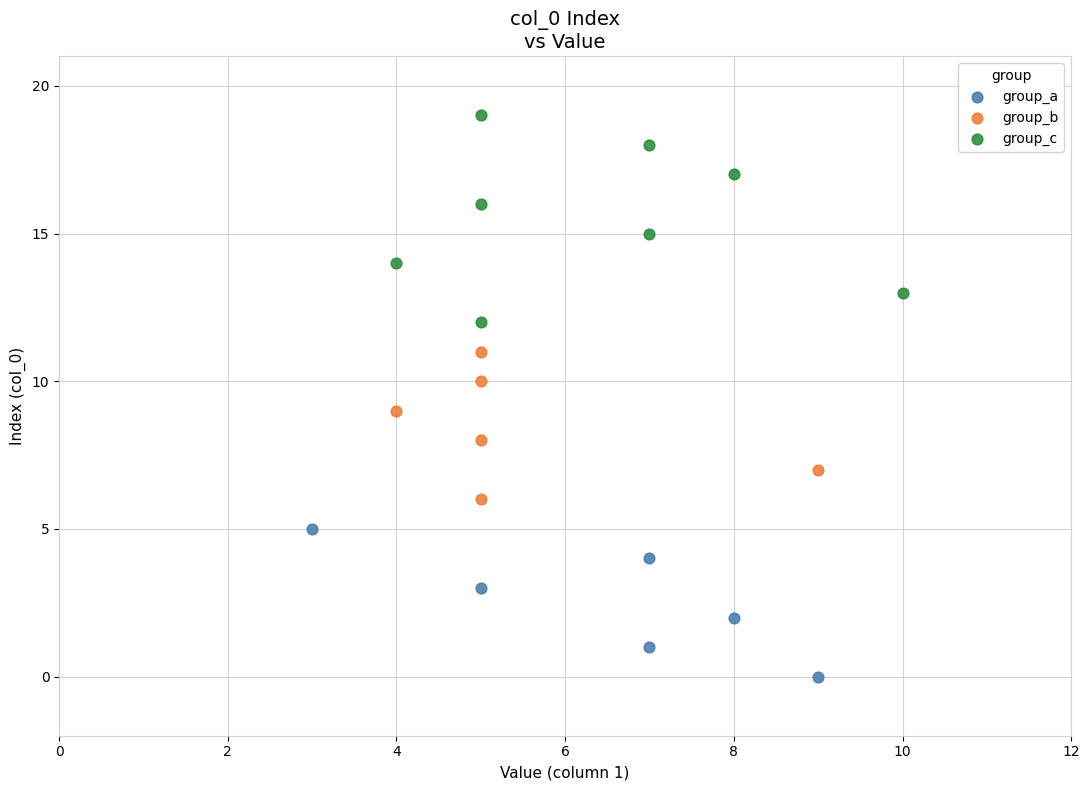

Which series reaches the minimum Y coordinate?

group_a